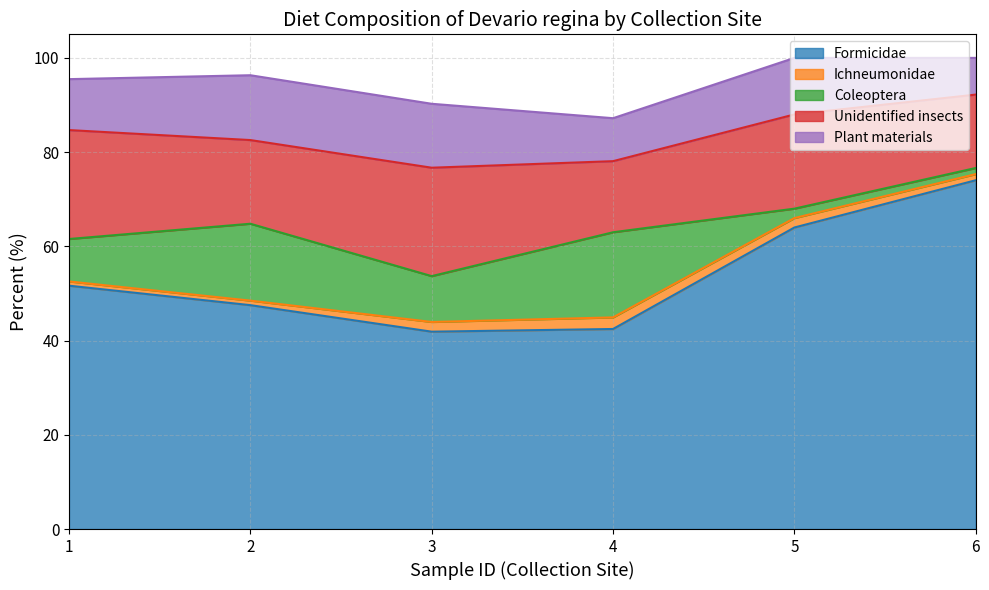

What are all the series names shown in the legend?

Formicidae, Ichneumonidae, Coleoptera, Unidentified insects, Plant materials